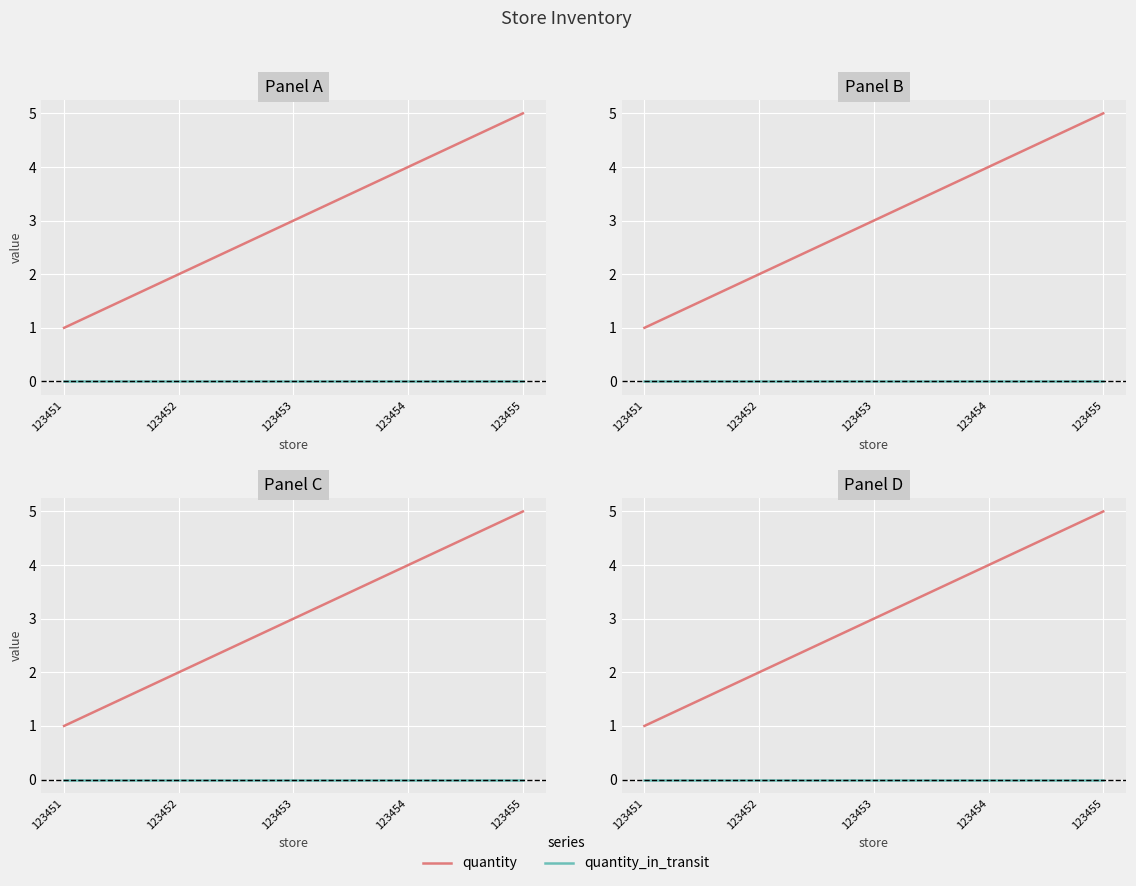

What is the greatest value displayed?

5